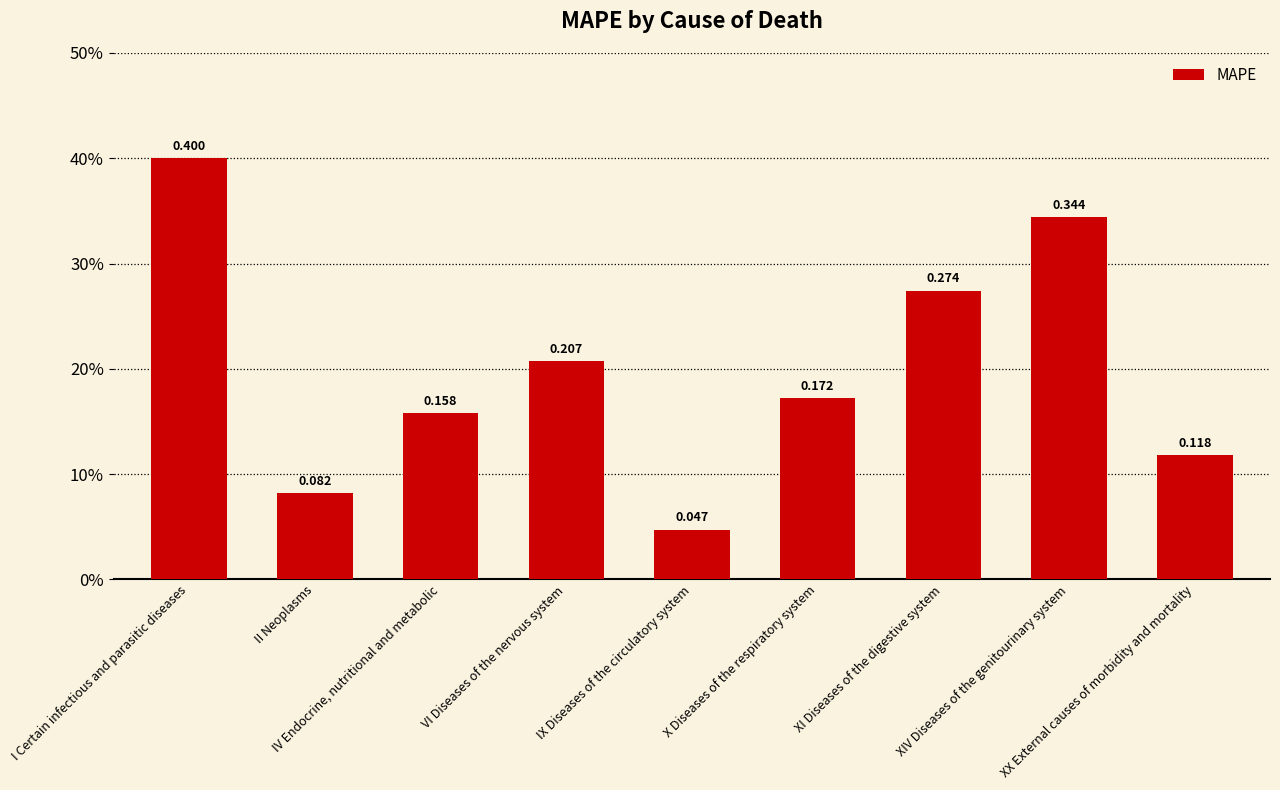

Does the chart contain any negative values?

No